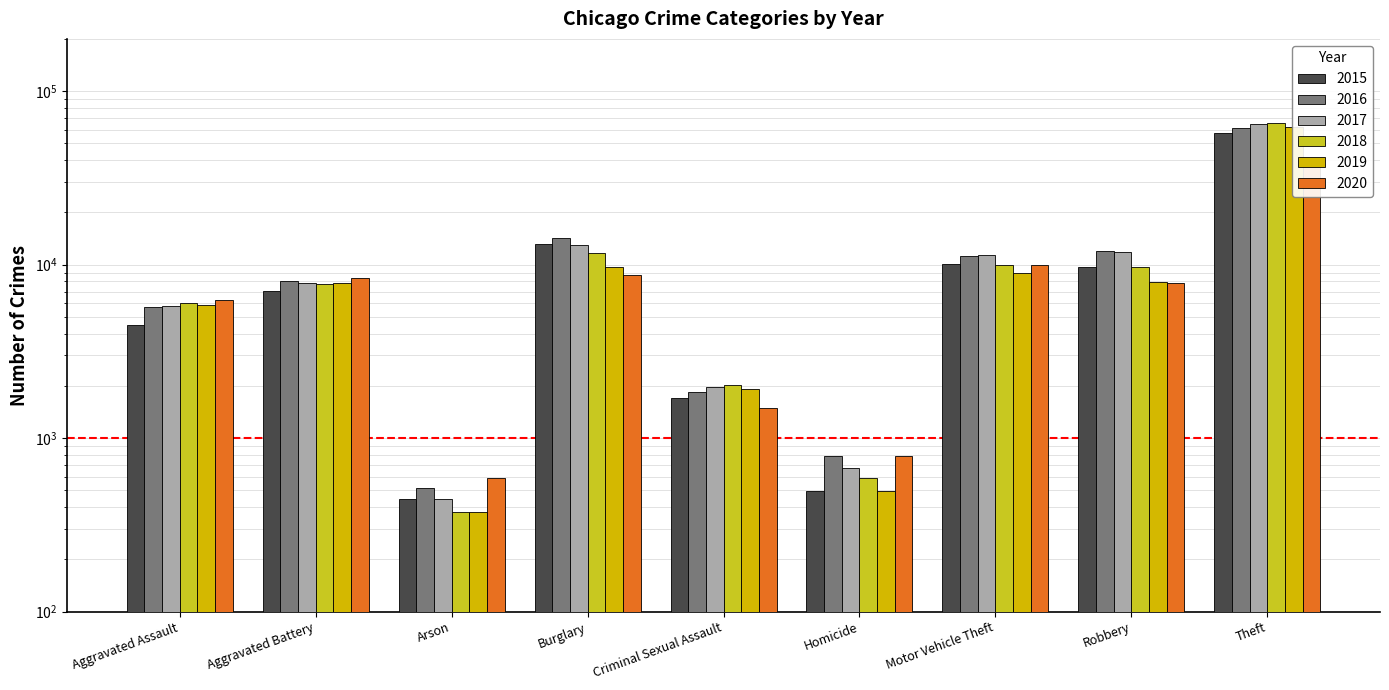

Reading left to right, extract all data points from this chart.

2015: 4480	7019	448	13184	1705	496	10068	9638	57351
2016: 5713	8086	515	14289	1851	786	11285	11960	61623
2017: 5793	7845	444	13001	1977	672	11380	11880	64386
2018: 6002	7735	373	11747	2036	588	9985	9681	65290
2019: 5841	7858	376	9638	1918	499	8977	7995	62495
2020: 6265	8321	588	8758	1491	787	9959	7855	41341